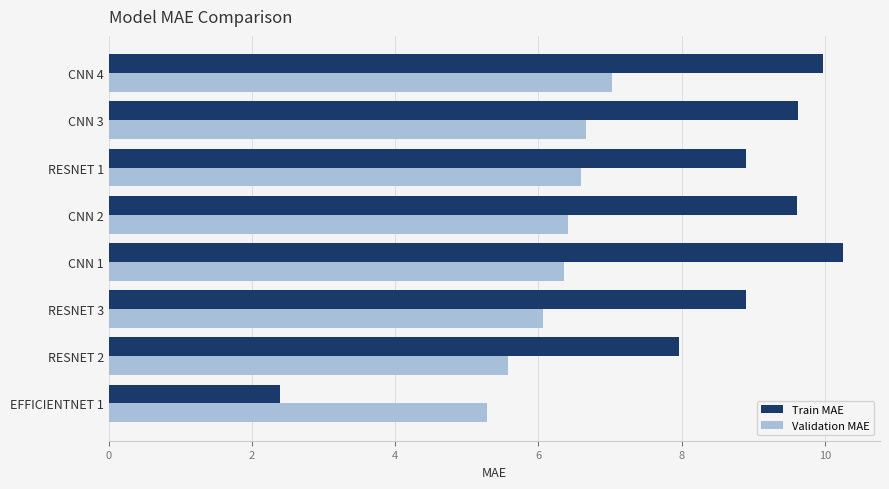

What value does the Validation MAE series have at CNN 4?

7.0